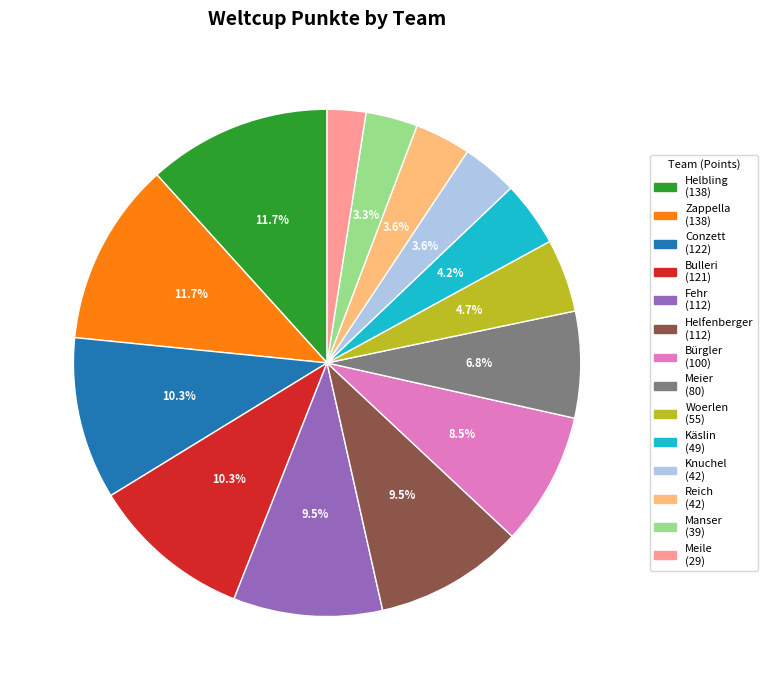

Is it true that Knuchel is 17% of the pie?

False